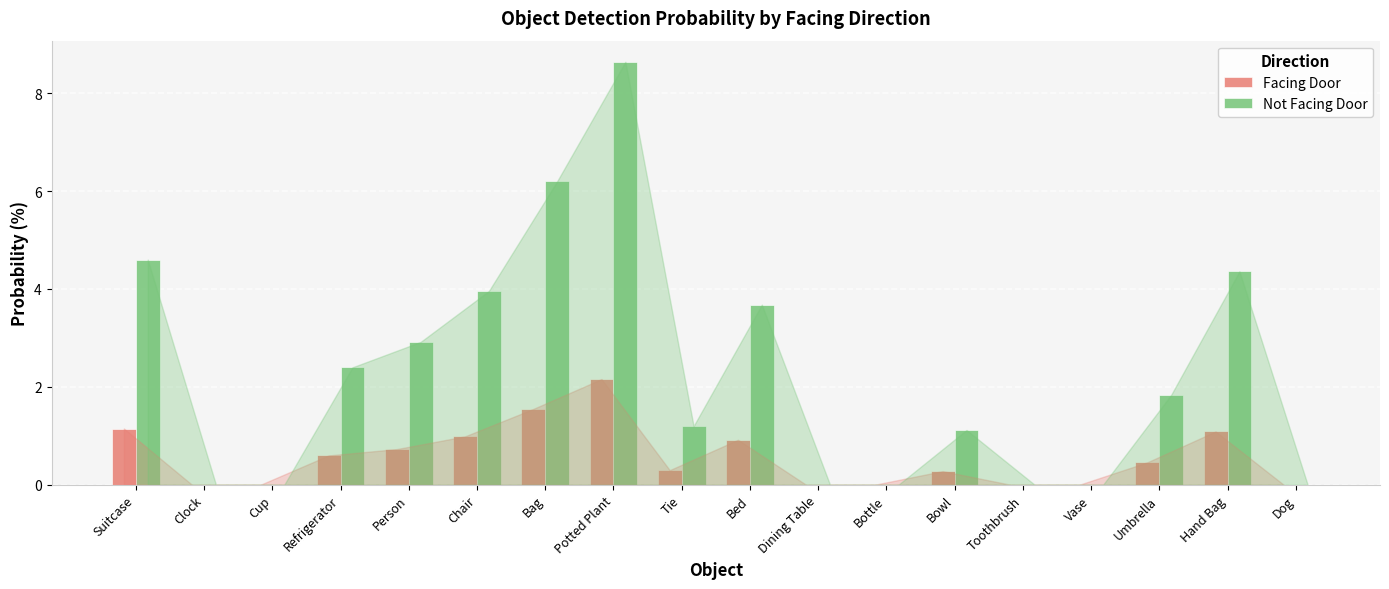

At which label does Facing Door reach its peak?

Potted Plant